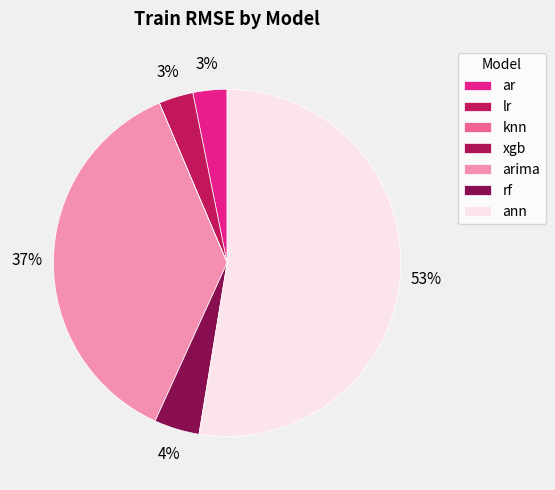

What is the smallest slice in the pie chart?

knn